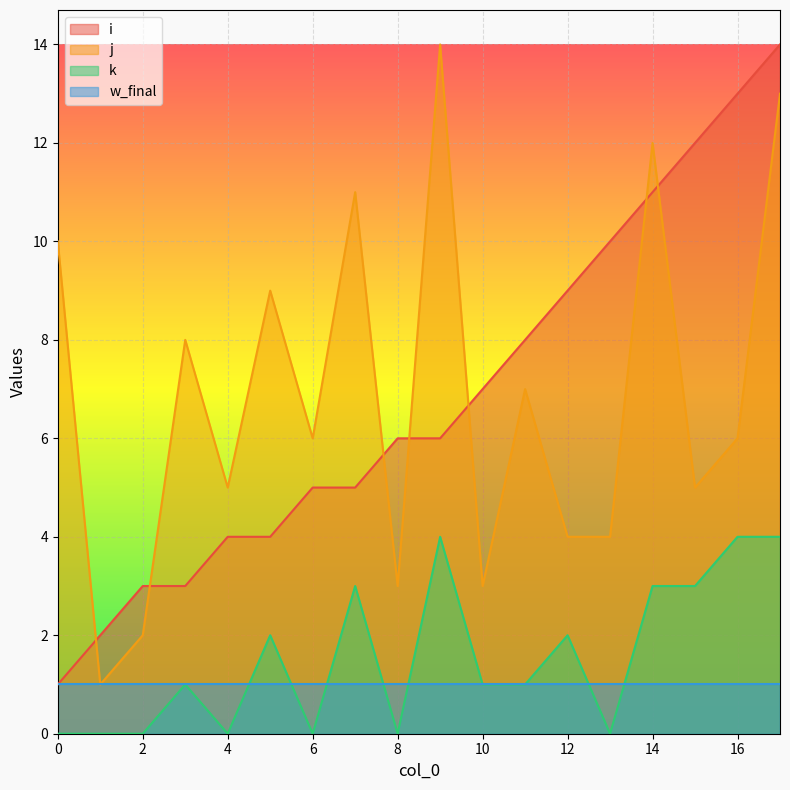

What is the maximum value for j?

14